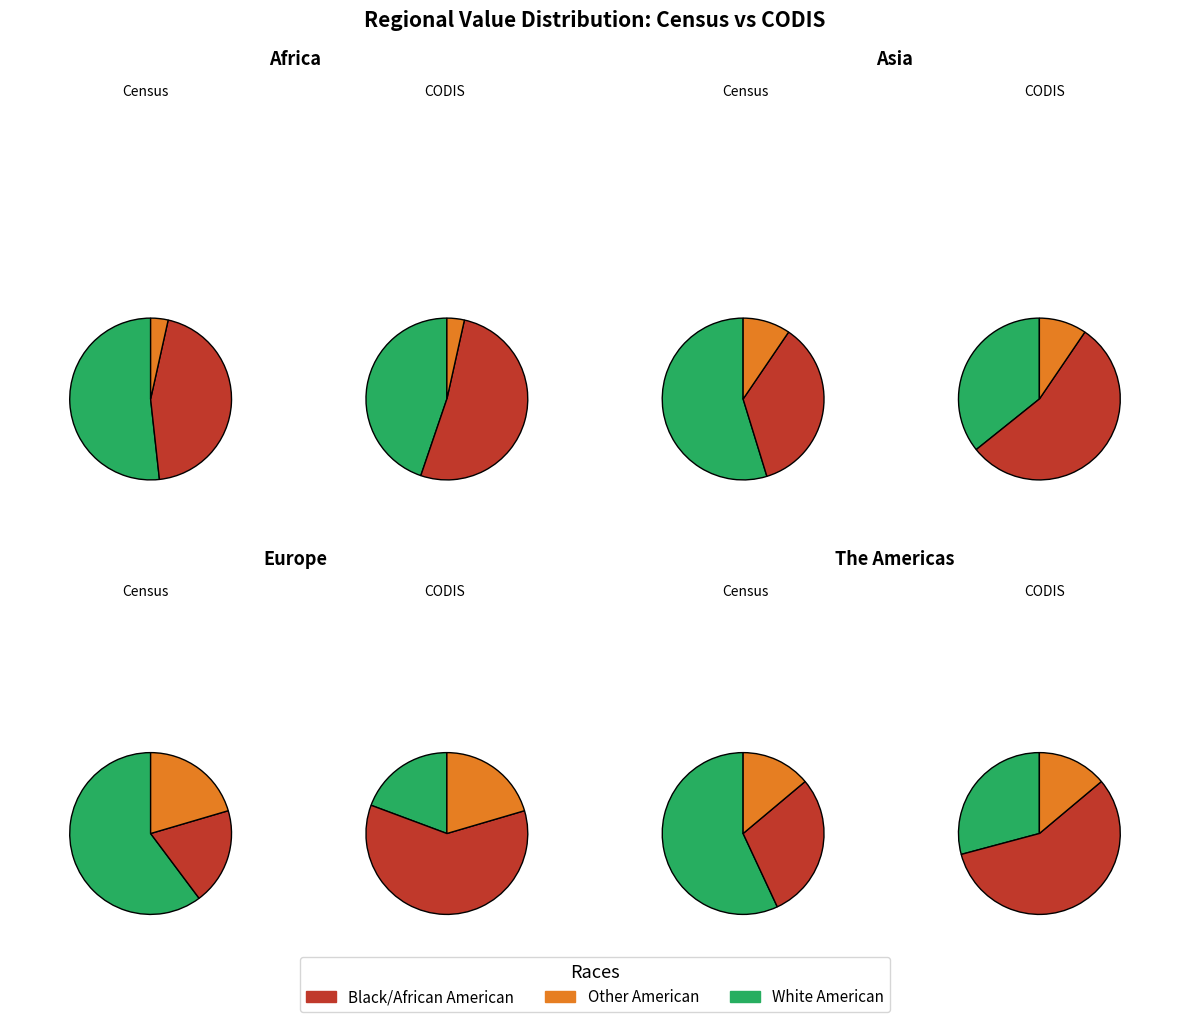

Do 5 and 7 together represent more than half of the pie?

No